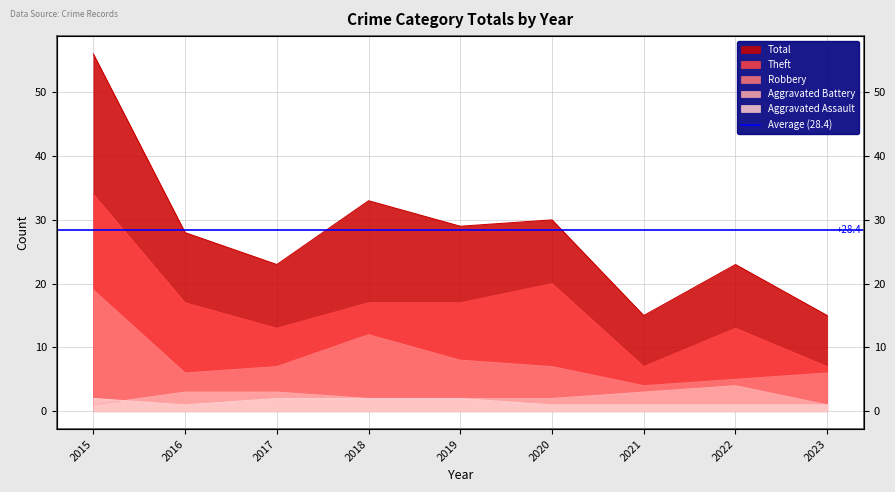

Where is the first local maximum for Theft?

2020